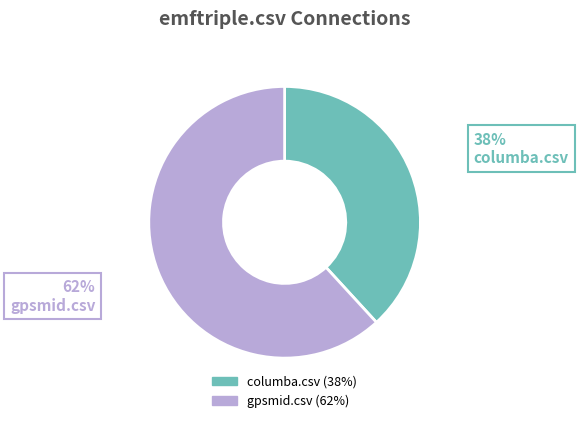

Does columba.csv represent more than half of the total?

No